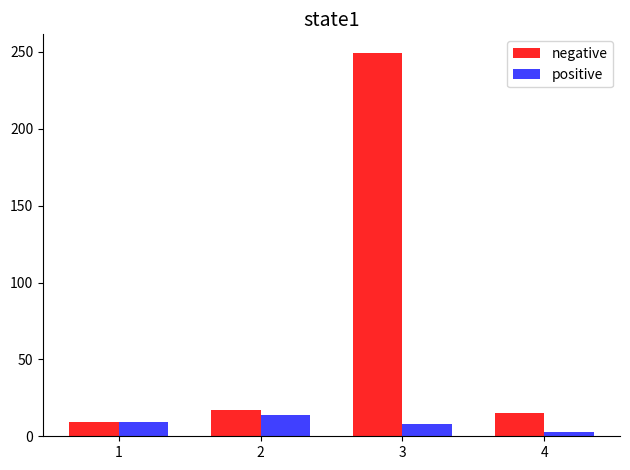

Count the number of categories in the chart.

4